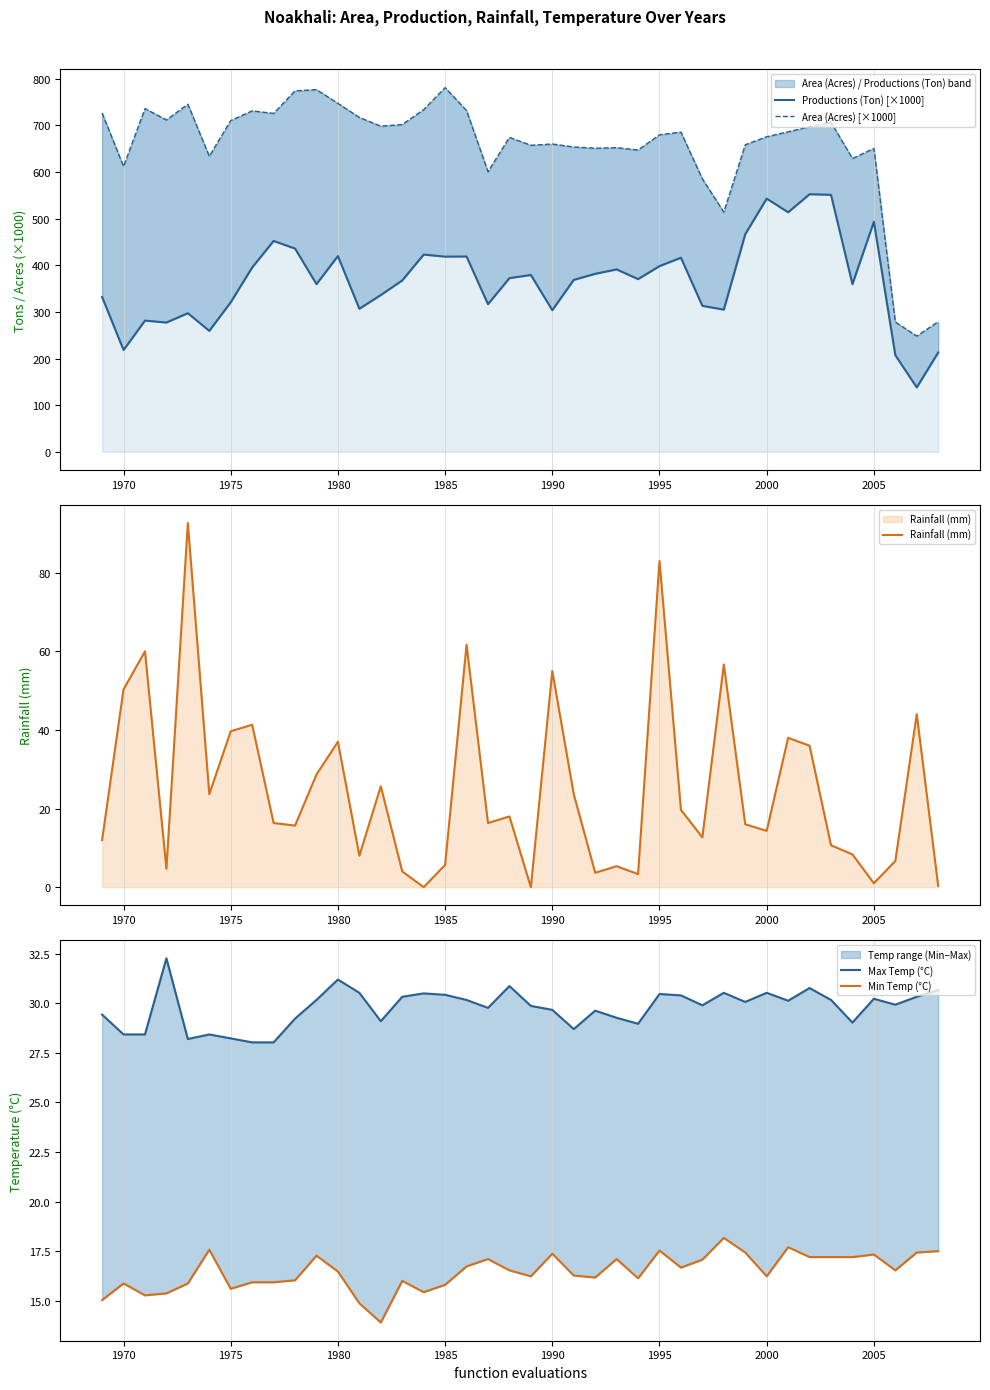

How many lines are shown in the chart?

5